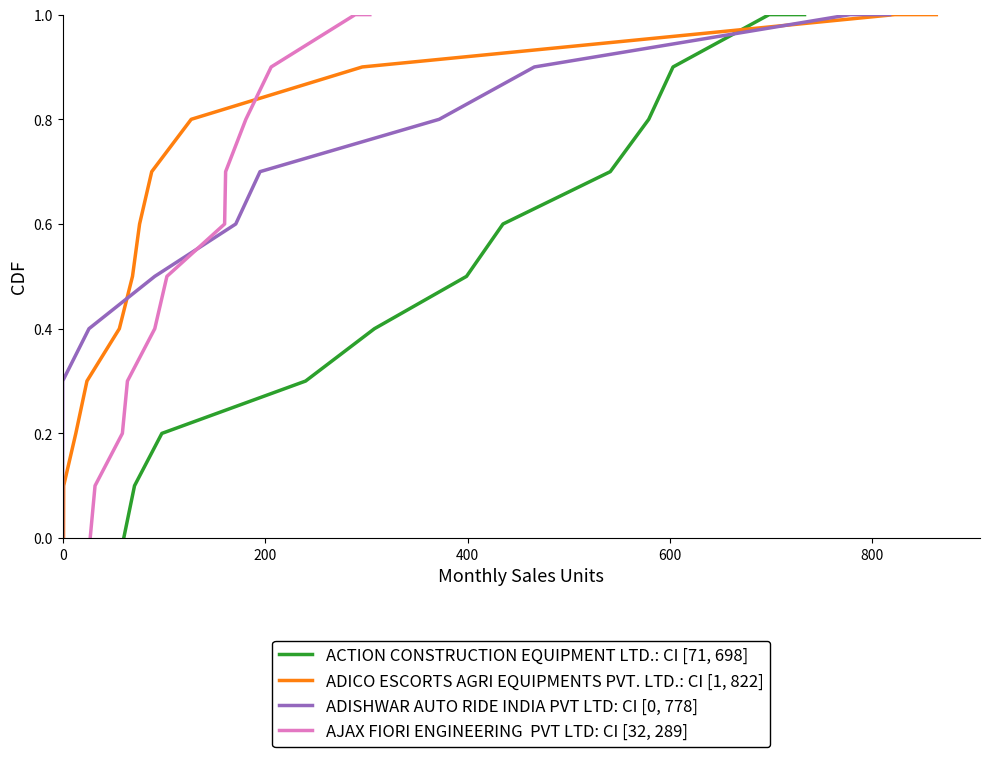

What is the value of the AJAX FIORI ENGINEERING  PVT LTD: CI [32, 289] point at the 7th from the left?

0.6